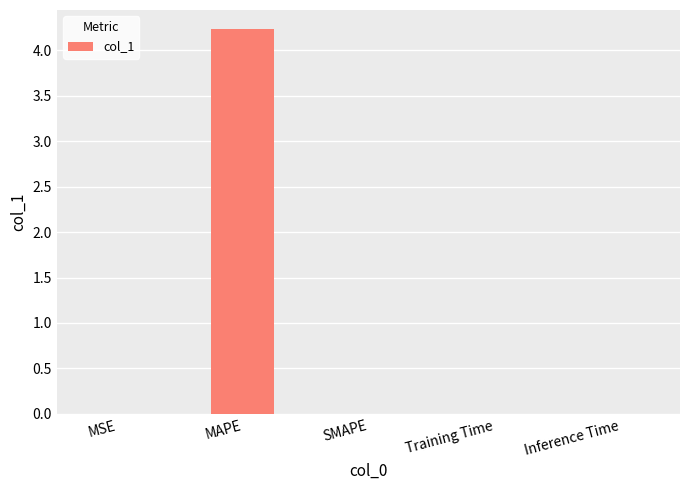

The chart shows a value of 1.0 at MAPE. True or false?

False